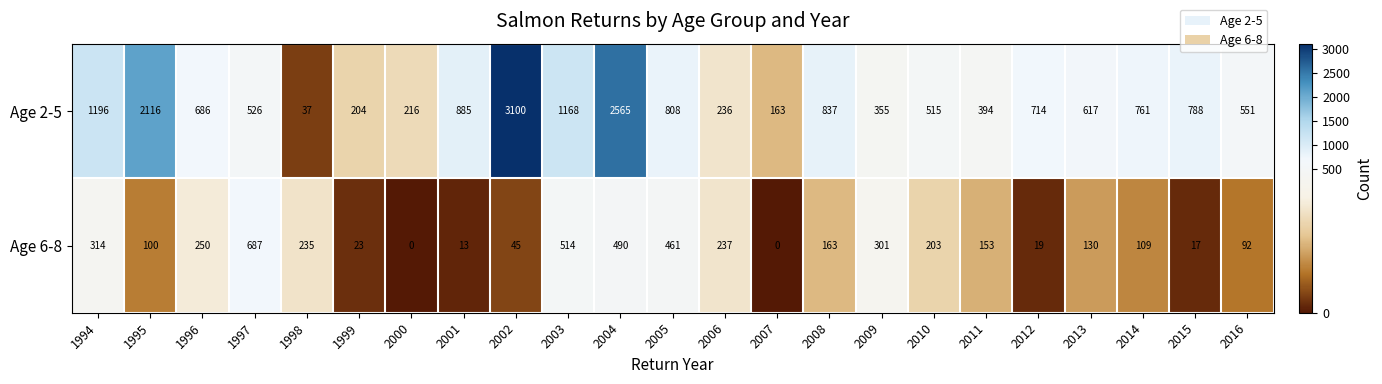

Where does the Age 6-8 series first go above 153?

1994